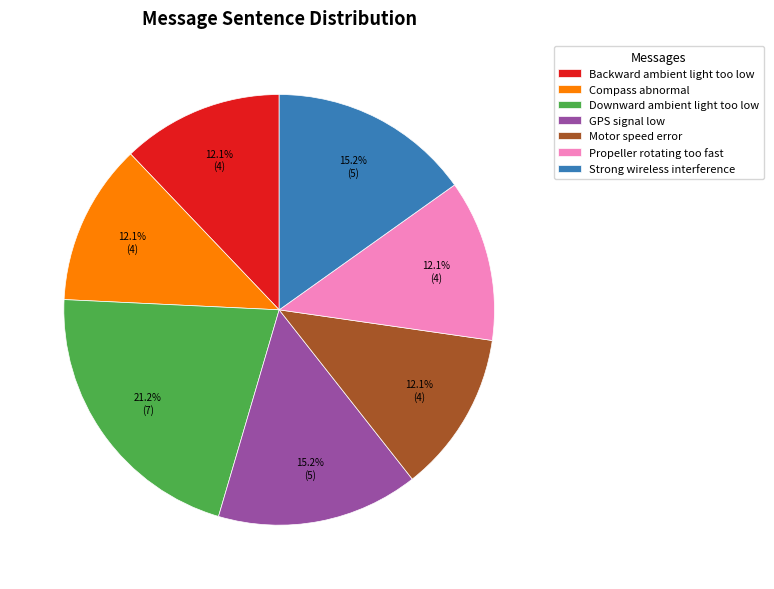

To the nearest percent, what portion does Strong wireless interference represent?

15%